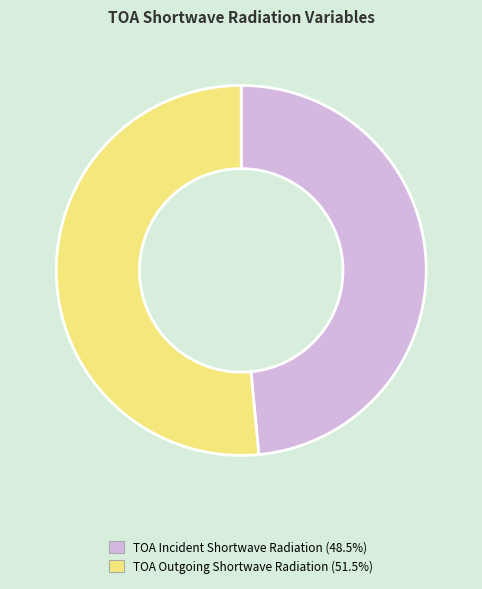

Is the sum of TOA Outgoing Shortwave Radiation and TOA Incident Shortwave Radiation greater than half?

Yes